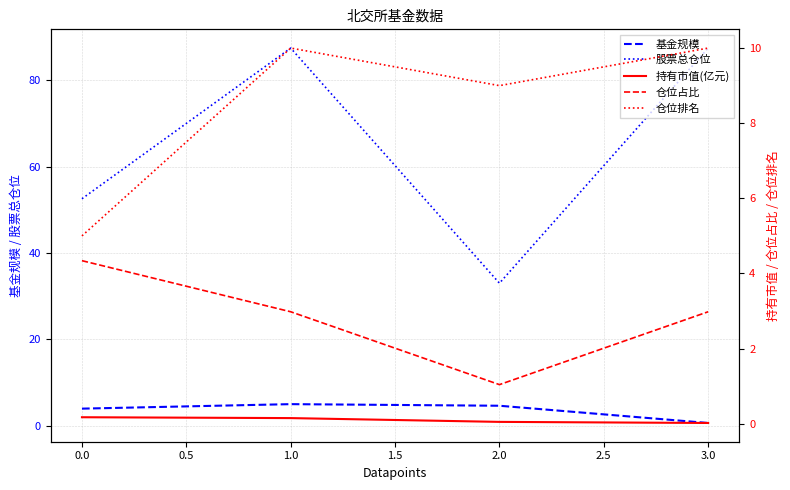

What is the maximum value shown in the chart?

87.4